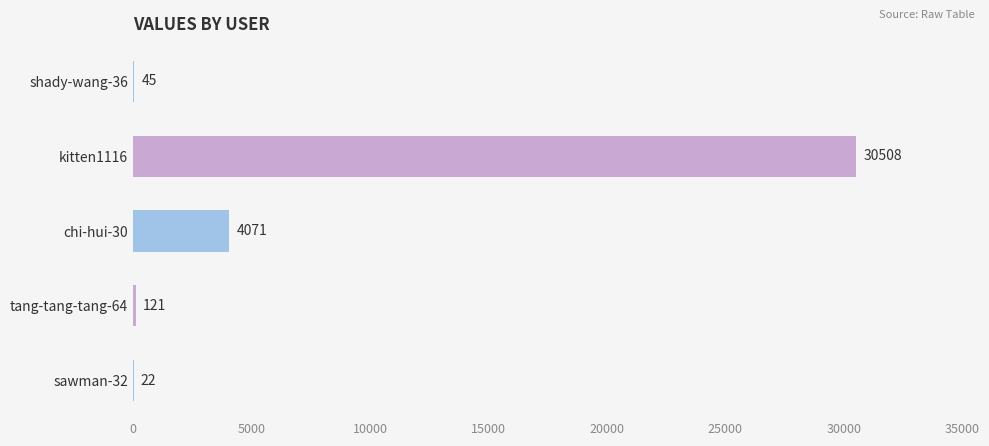

What is the sum of the values at shady-wang-36 and sawman-32?

67